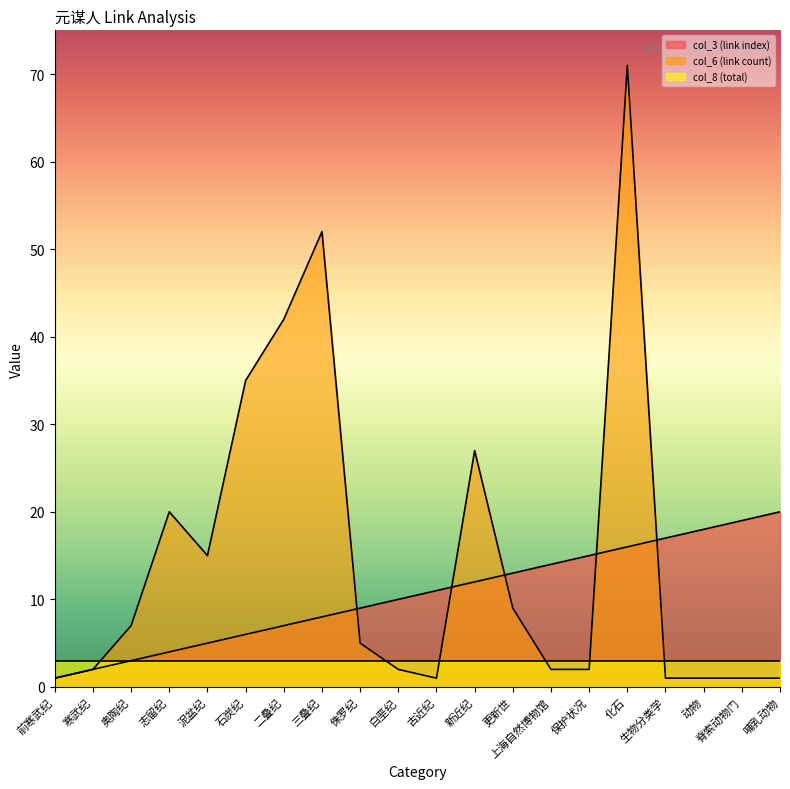

What is the greatest value displayed?

71